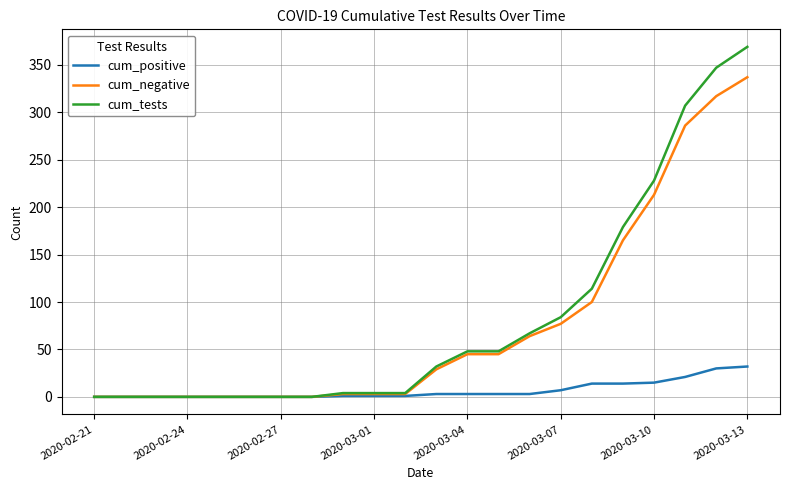

What is the maximum value for cum_tests?

369